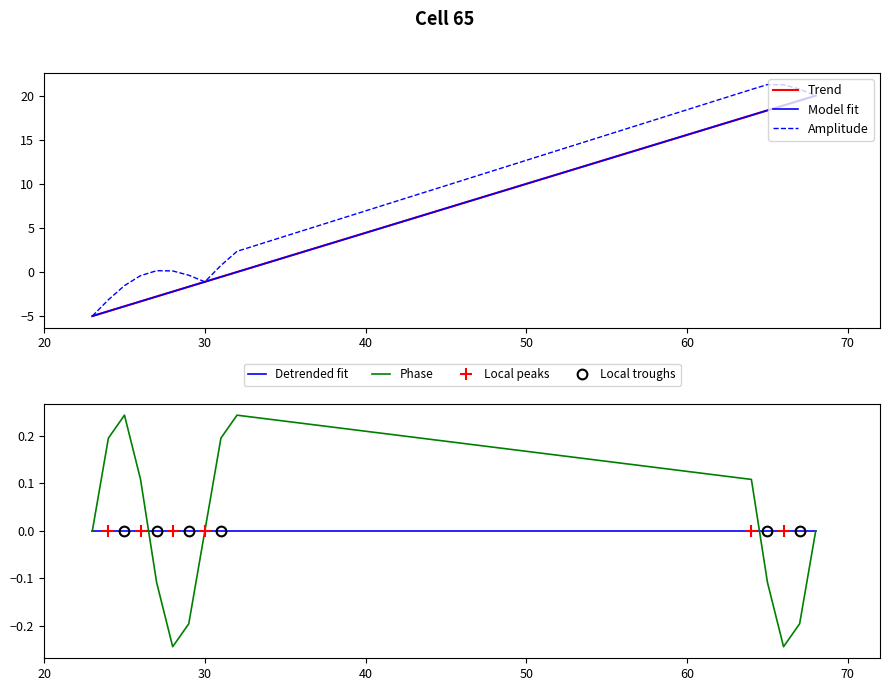

What value does the data have at 68?

20.0